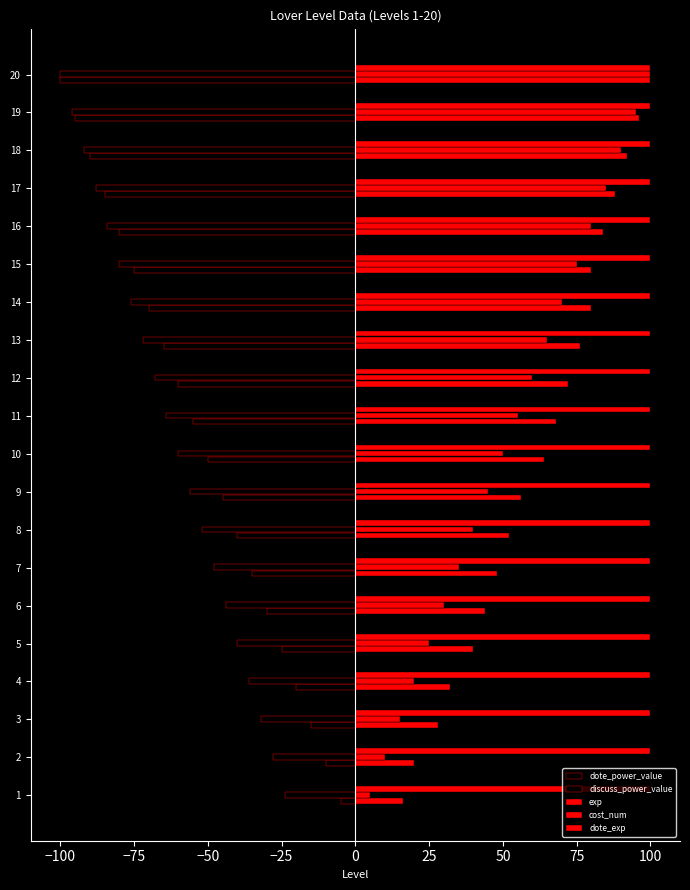

What is the minimum value for exp?

16.0